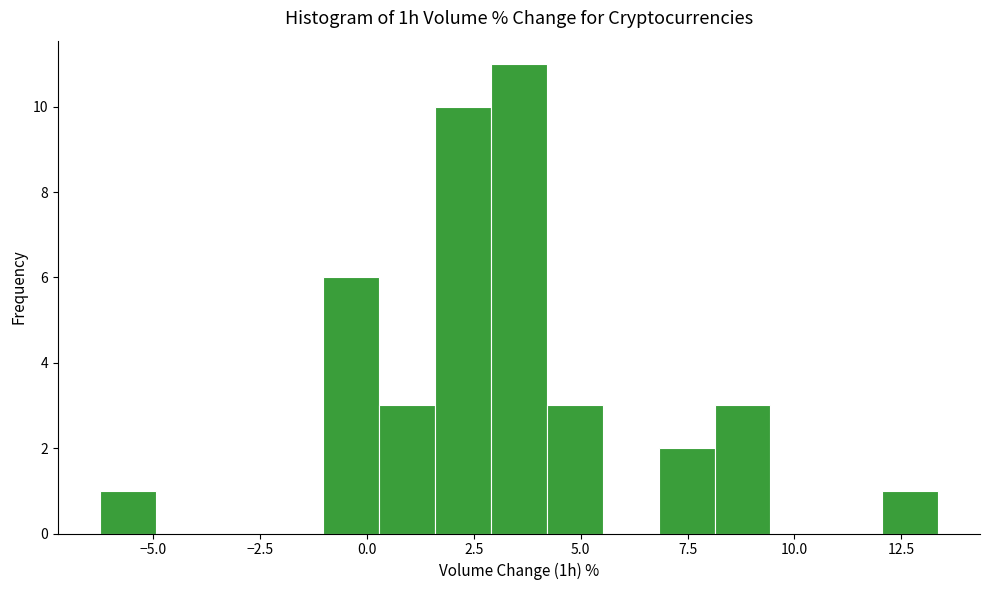

Around what value on the x-axis is the tallest bar? Give the approximate position of its centre, as read against the axis.

3.5